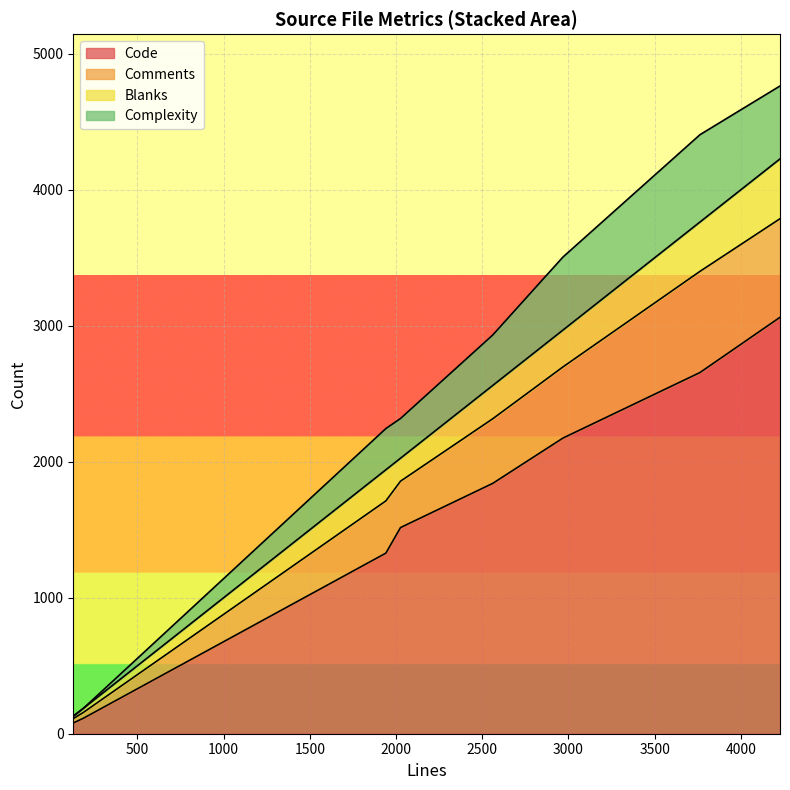

True or false: Code and Complexity intersect in this chart.

False